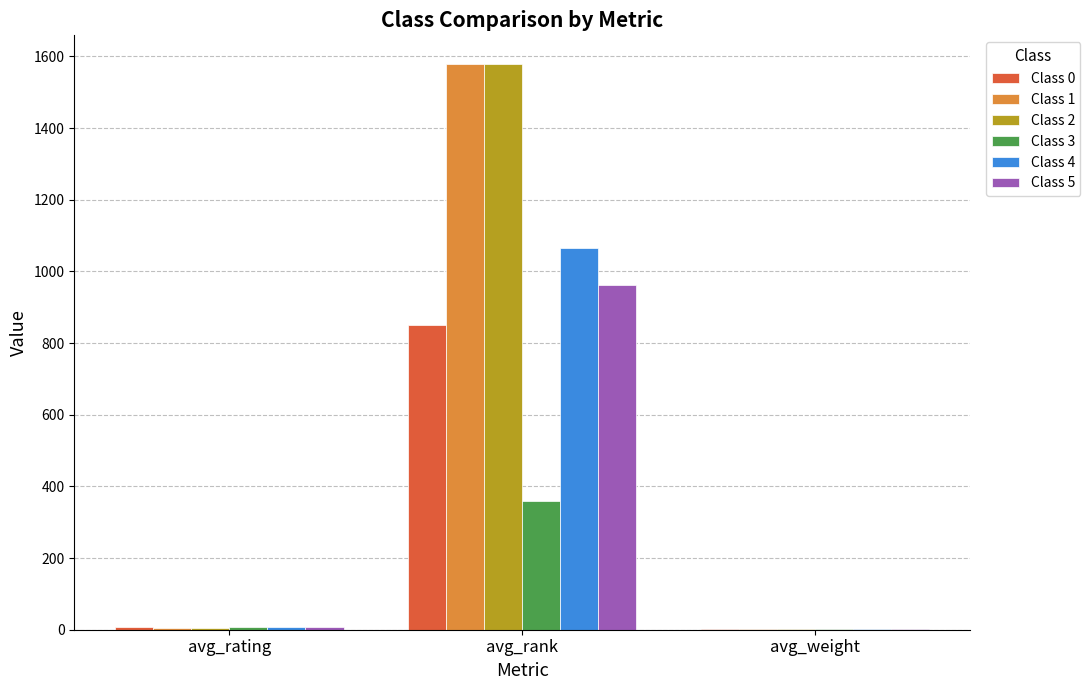

How many groups of bars are there?

3